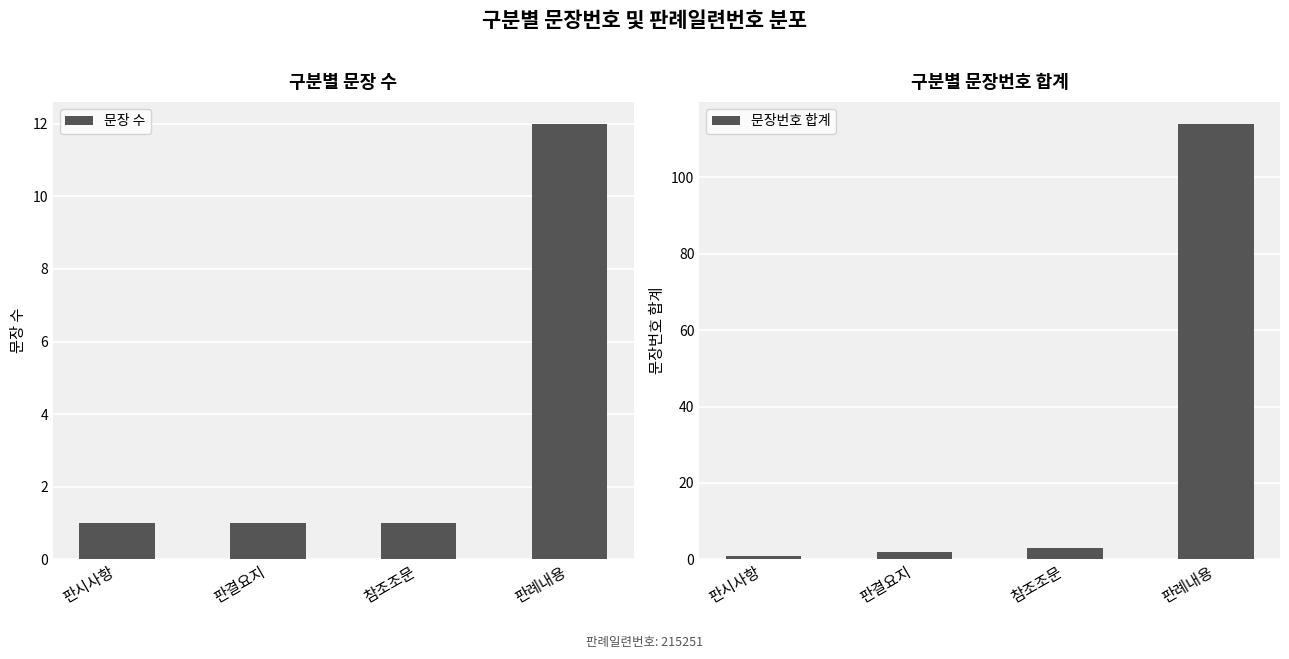

What is the maximum value for 문장번호 합계?

114